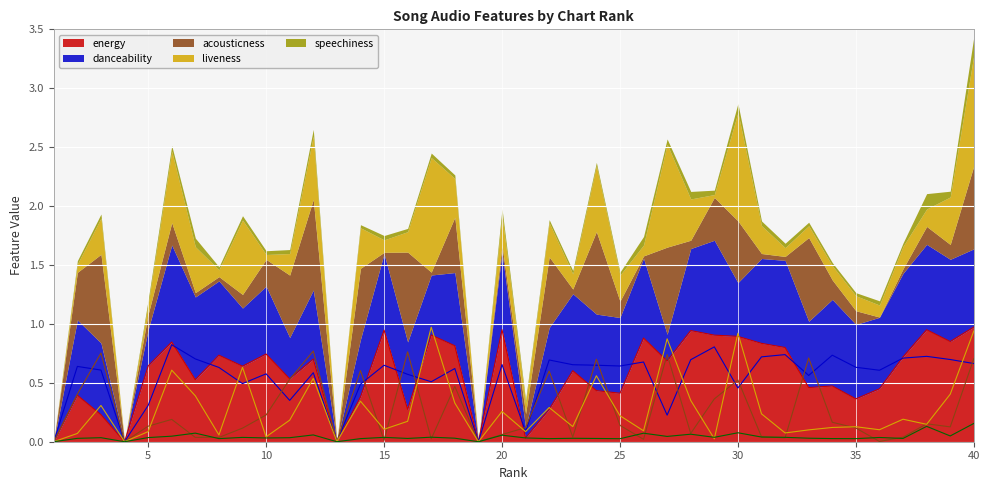

Between which two adjacent categories do acousticness and liveness first intersect?

5 and 6